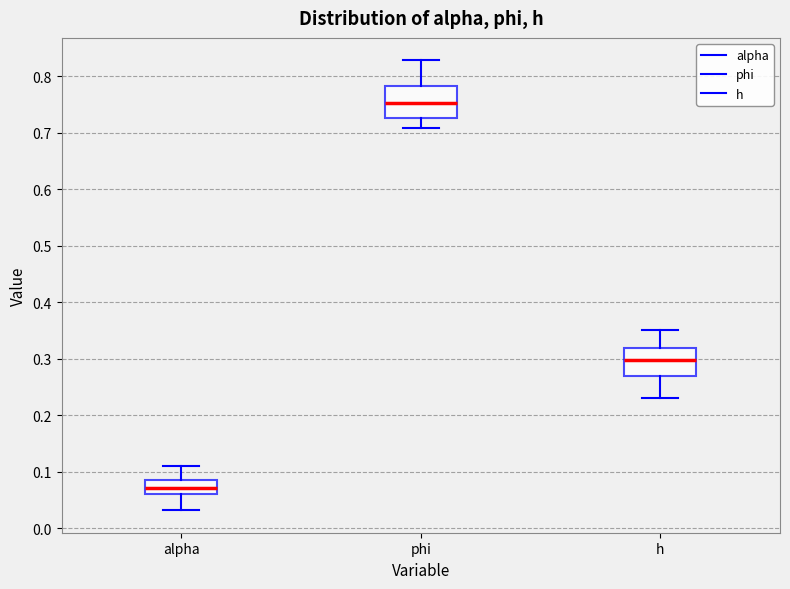

Reading left to right, transcribe this box plot: for each box, give where its median line is, the range the box spans, and where its two whiskers end, as read against the y-axis. The values are not printed on the chart, so give them approximately, as read against the axis.

alpha: median 0.07, box 0.06 to 0.09, whiskers 0.03 to 0.11
phi: median 0.75, box 0.73 to 0.78, whiskers 0.71 to 0.83
h: median 0.30, box 0.27 to 0.32, whiskers 0.23 to 0.35